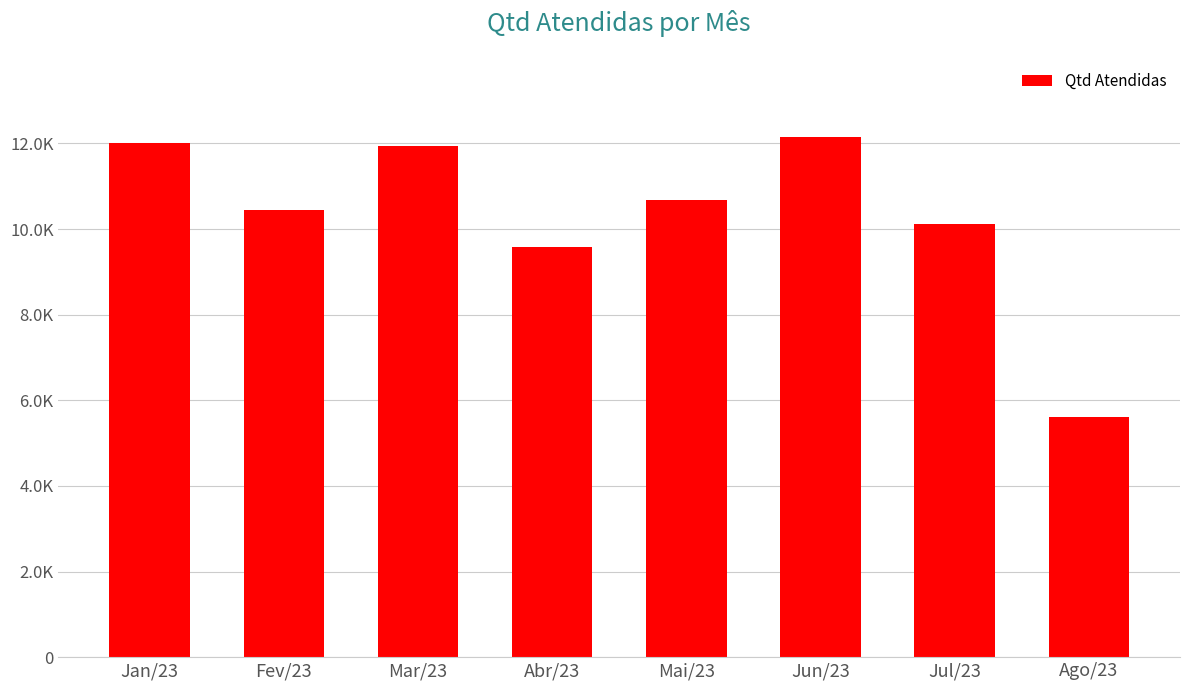

Is it true that the value at Jun/23 is 19303?

False